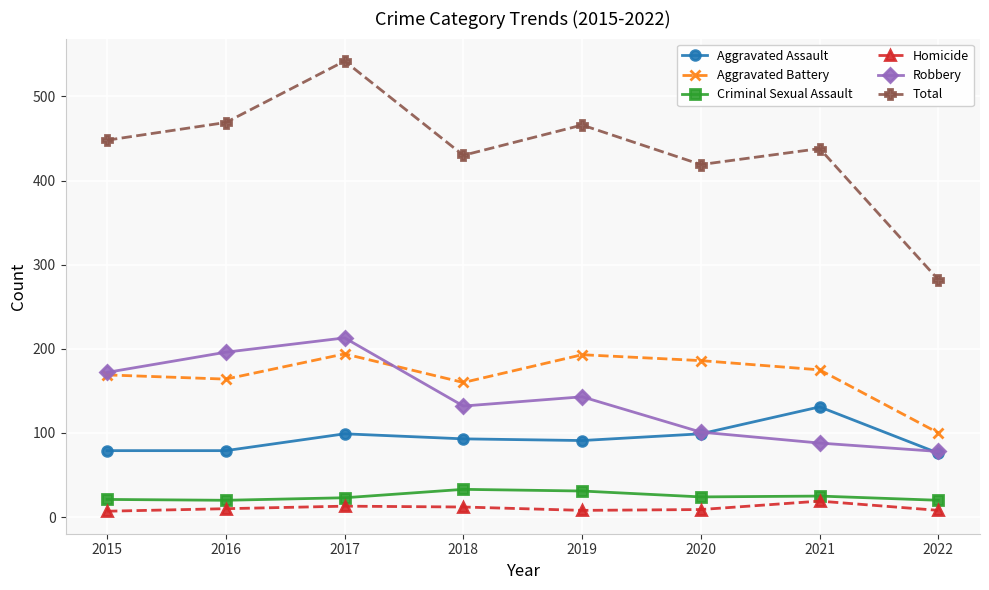

The value of Robbery at 2016 is 53. True or false?

False